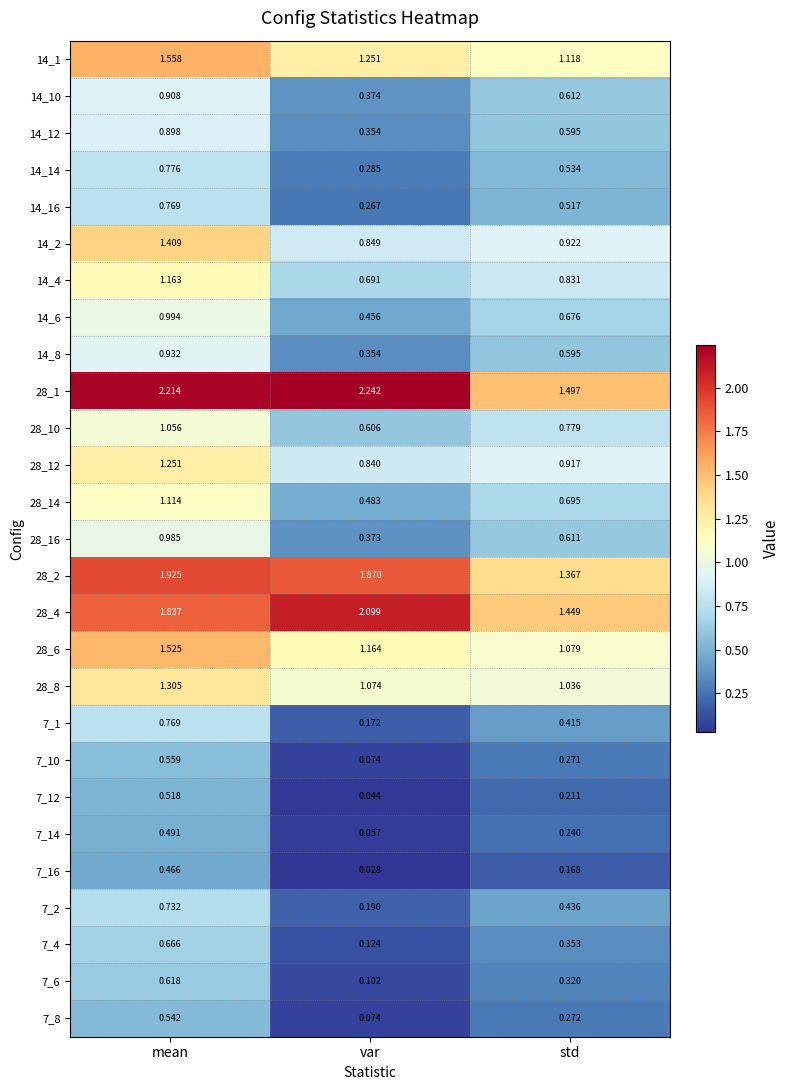

At which label does 14_4 reach its peak?

mean